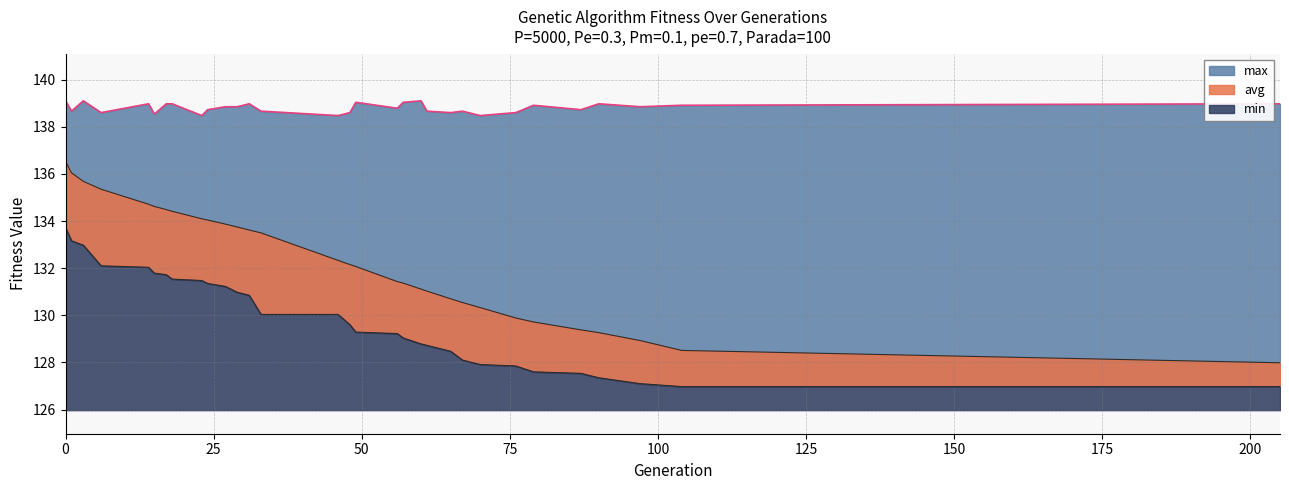

Between 23 and 104, which series saw the biggest shift?

avg